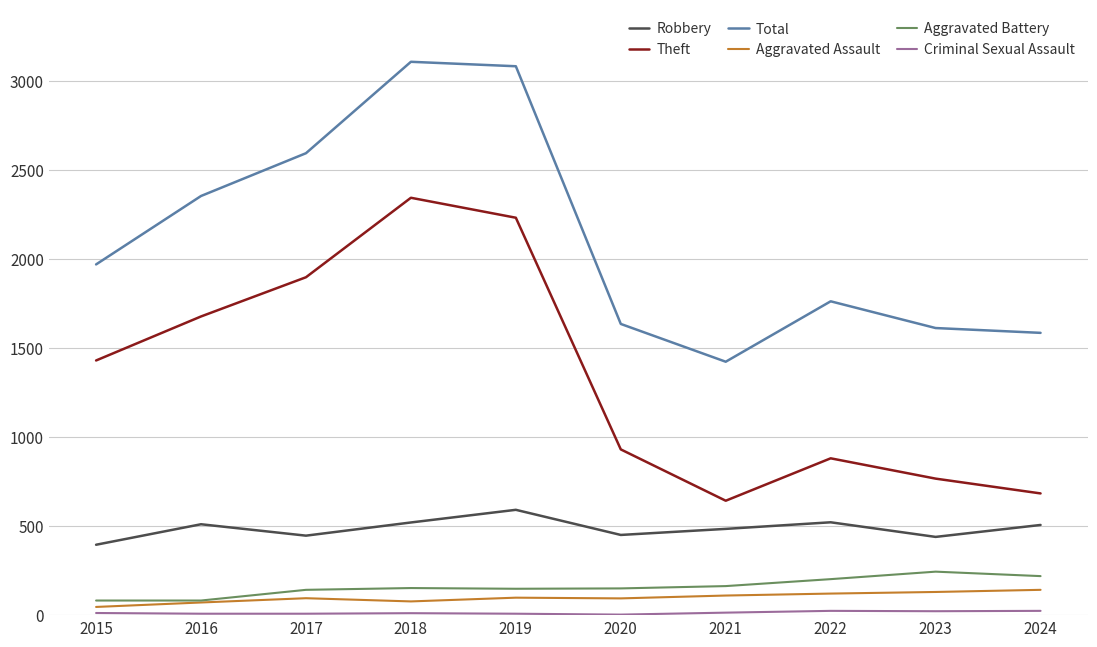

What is the average value of the Aggravated Assault series?

98